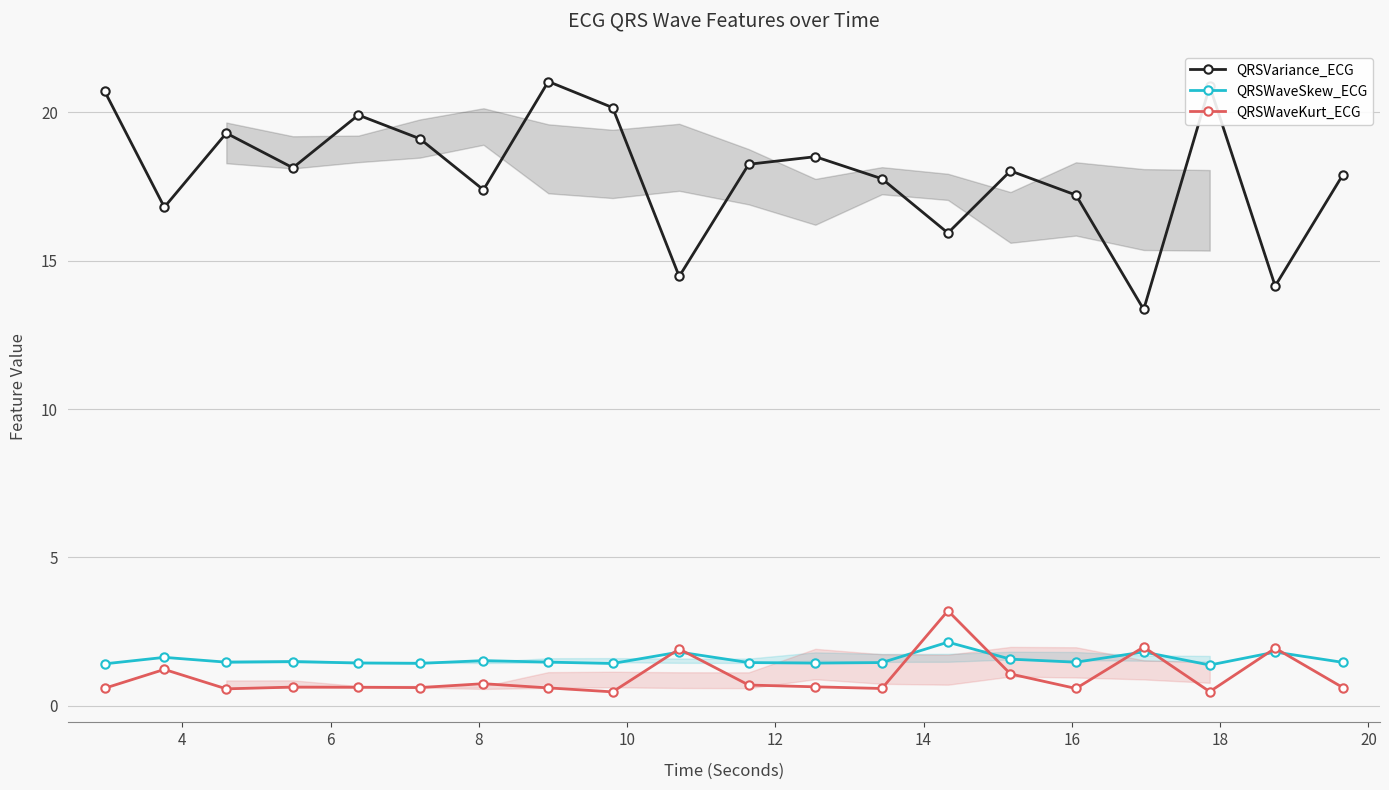

What is the average value of the QRSVariance_ECG series?

17.9